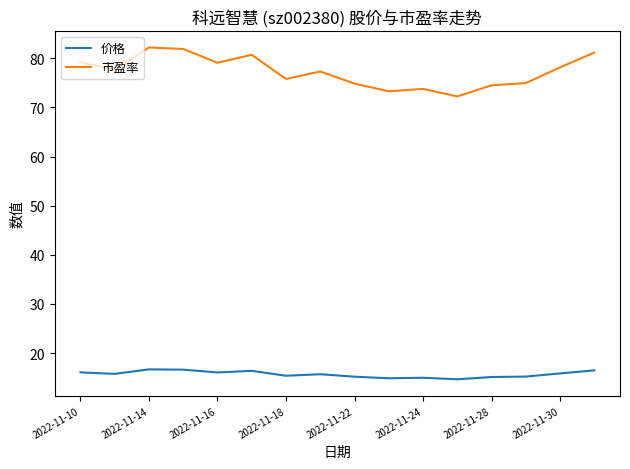

Which series has the largest range (max minus min)?

市盈率